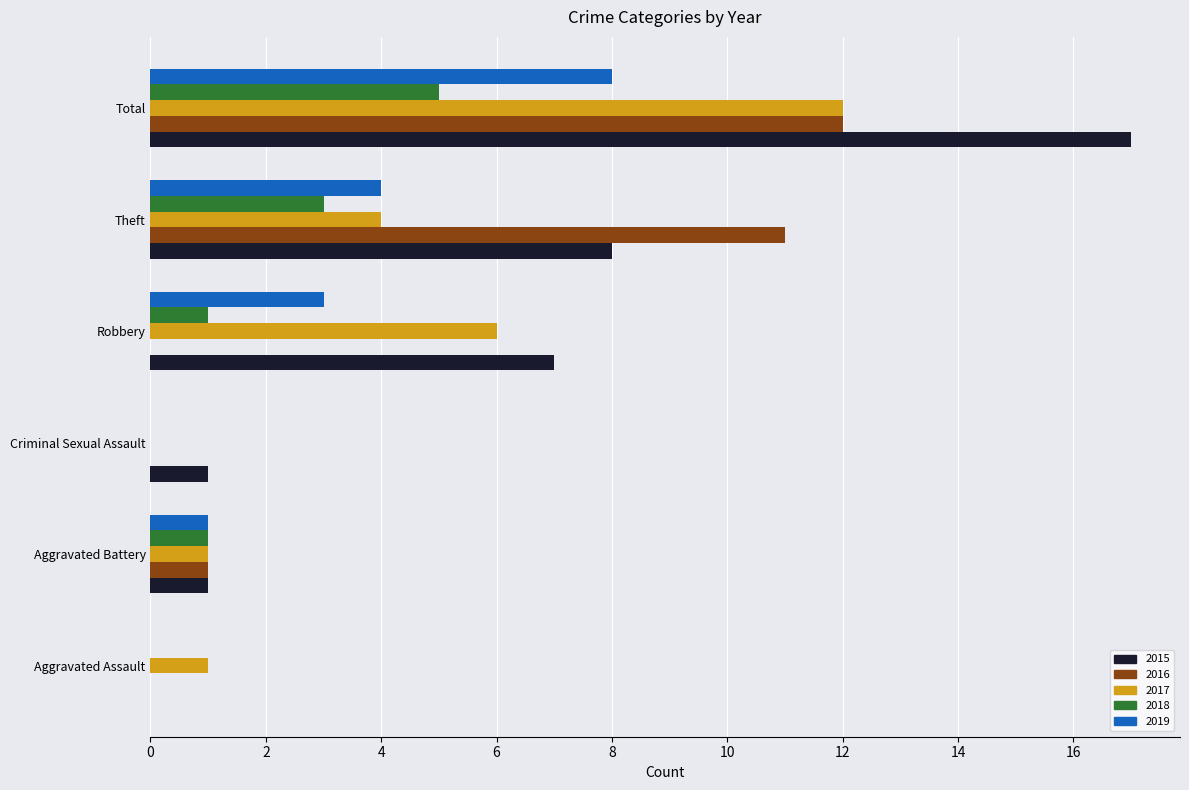

The value of 2019 at Aggravated Battery is 0. True or false?

False